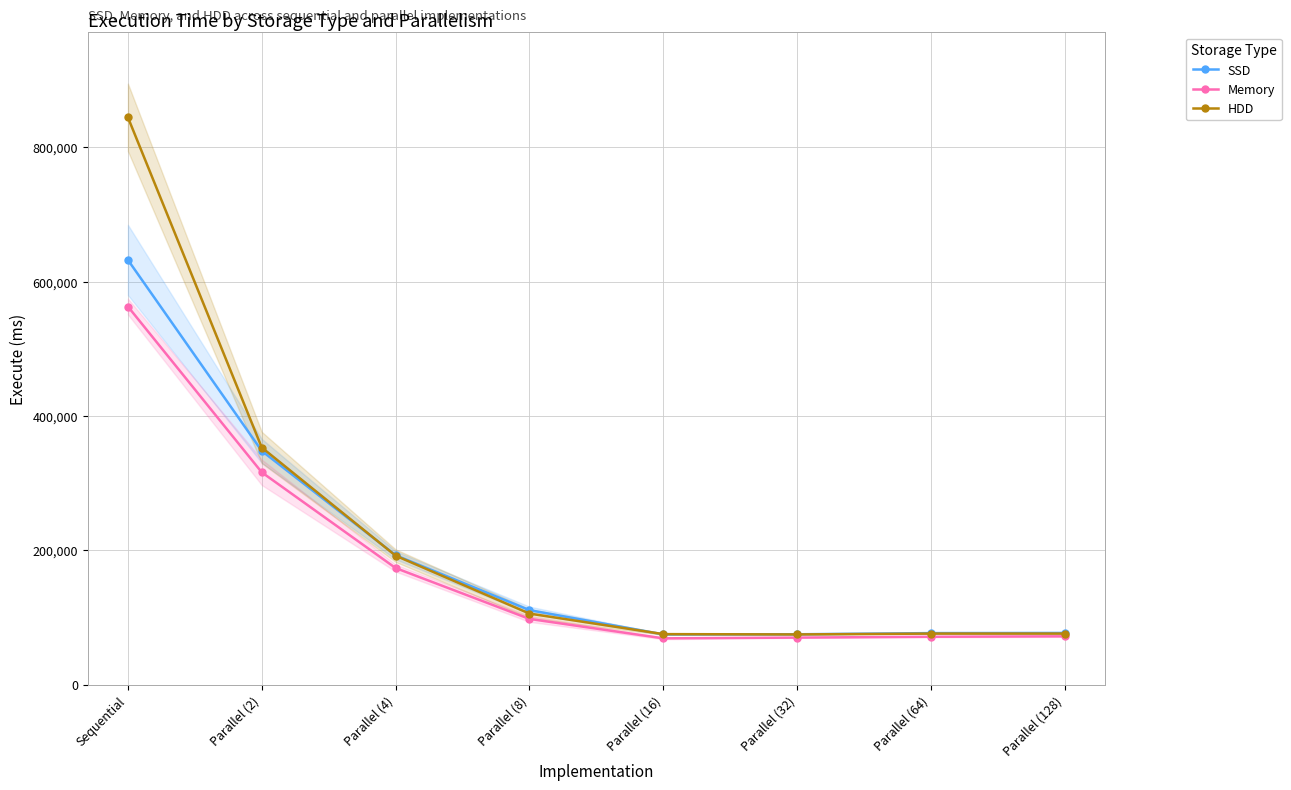

True or false: SSD and Memory intersect in this chart.

False